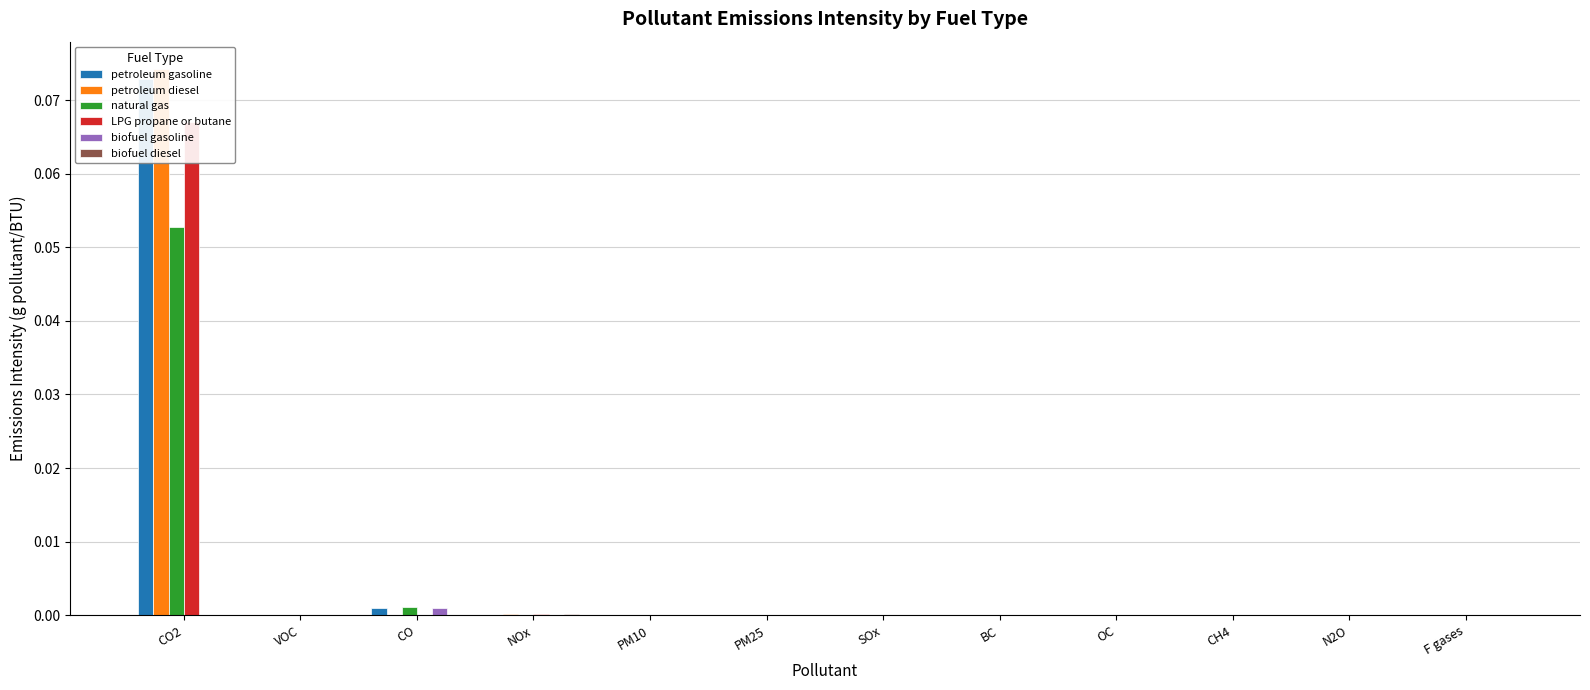

Which category has the lowest value across all series?

F gases